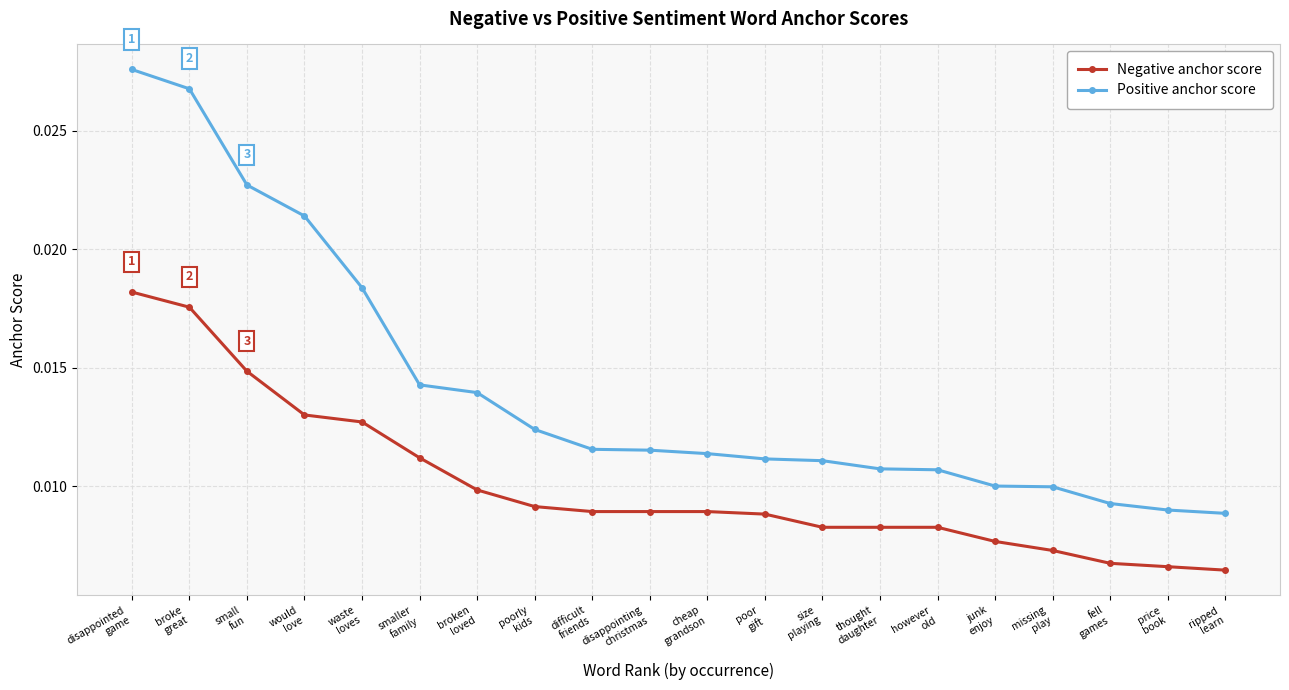

What position from the right is junk
enjoy?

5